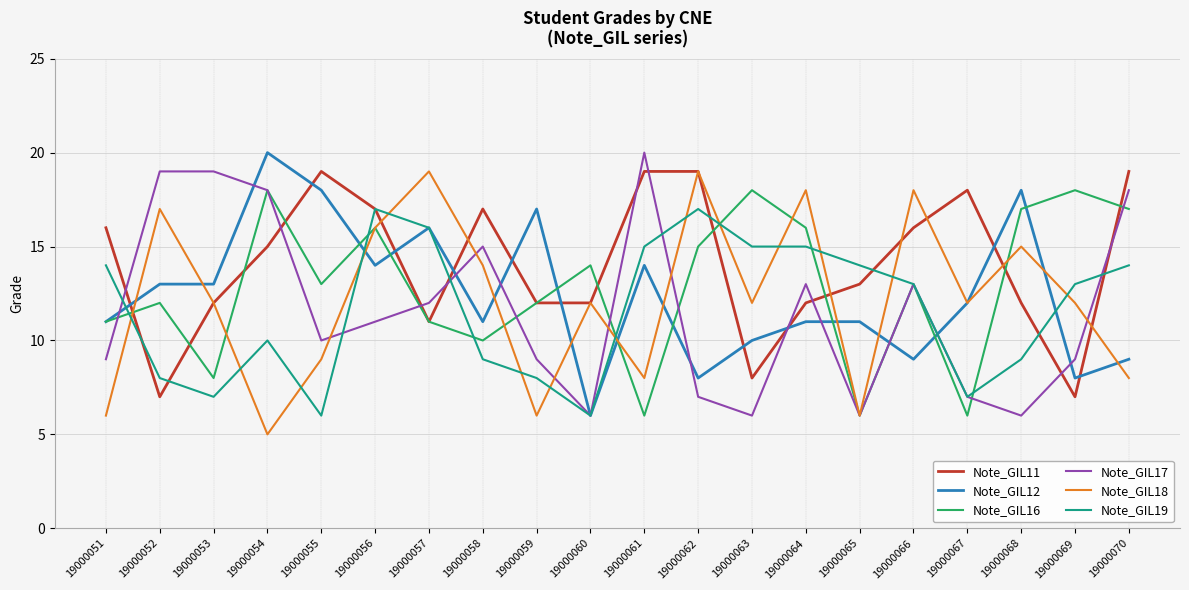

What is the difference between the second highest and minimum values in the Note_GIL17 series?

13